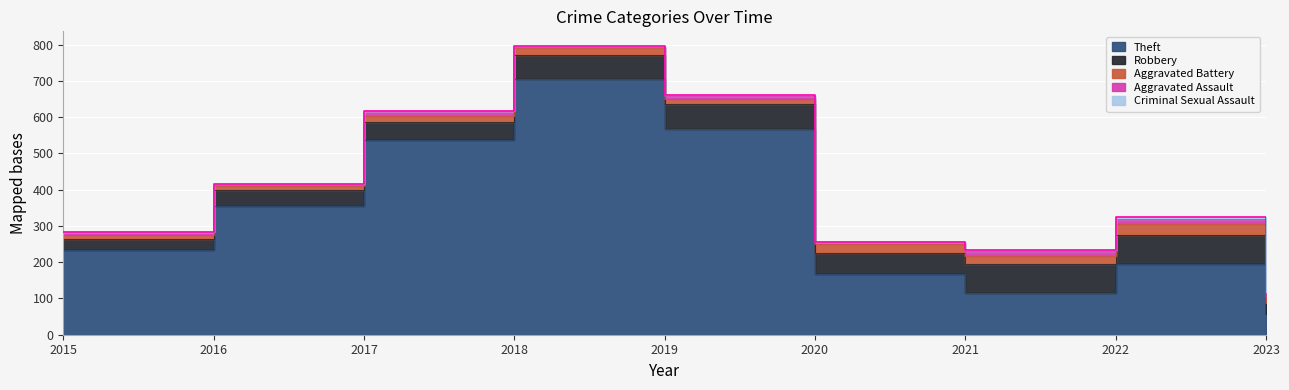

List the series in order of their peak value, highest first.

Theft, Robbery, Aggravated Battery, Aggravated Assault, Criminal Sexual Assault